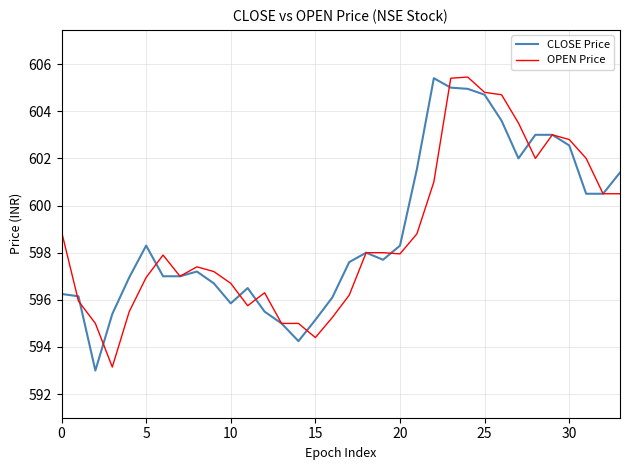

What is the average value of the CLOSE Price series?

598.9